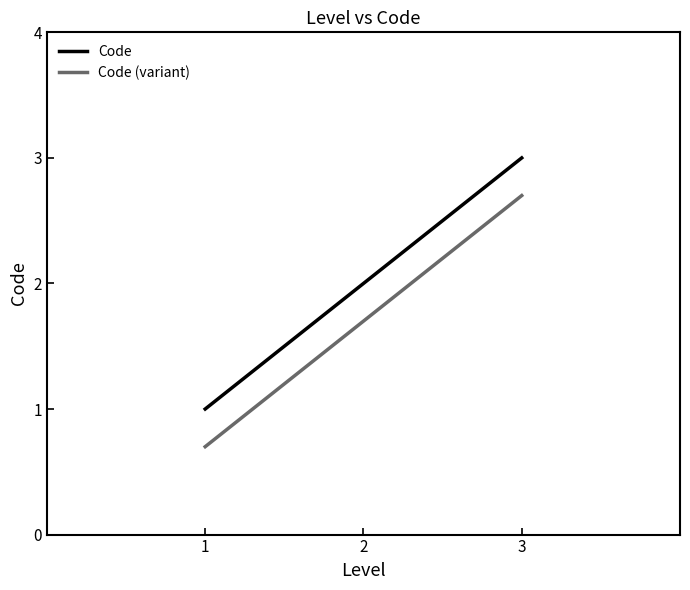

List the labels in order of Code value, smallest first.

1, 2, 3